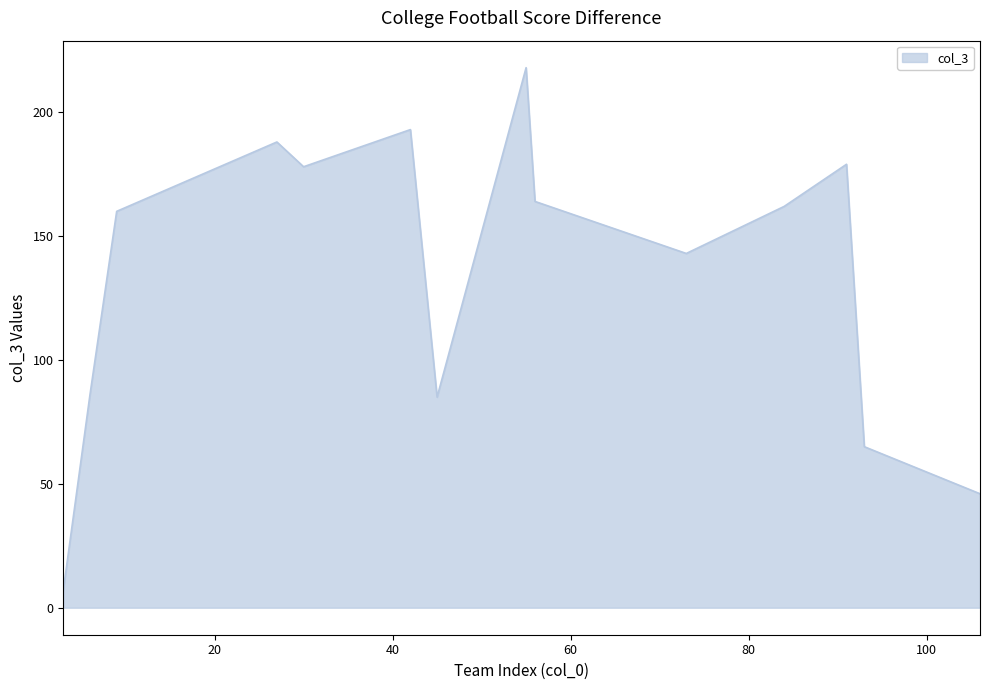

What is the minimum value shown in the chart?

7